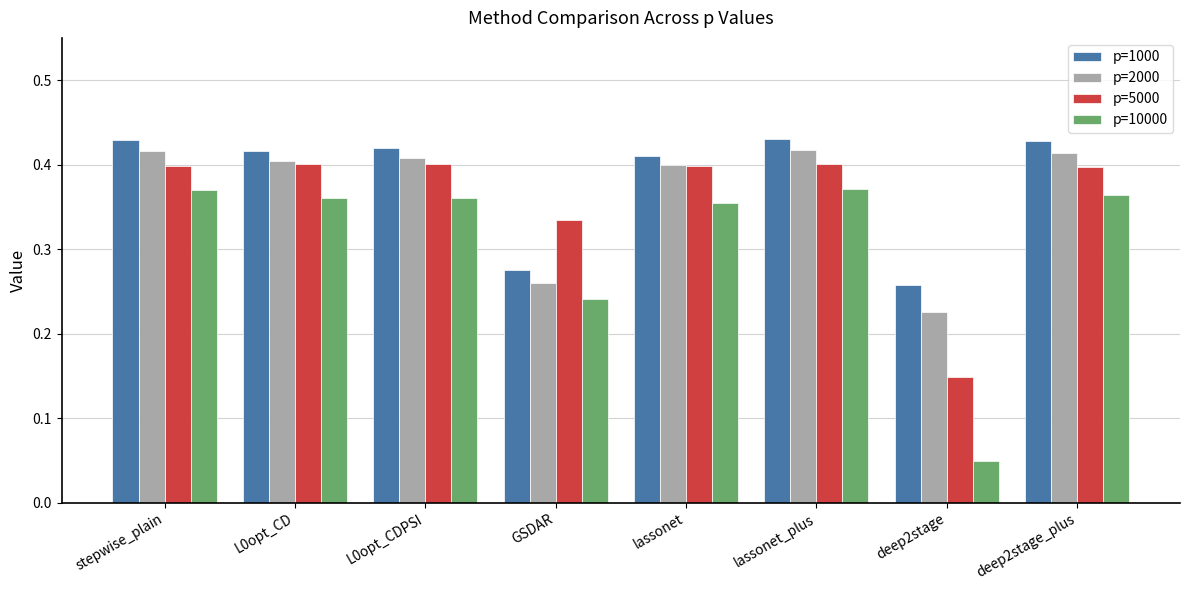

How many groups of bars are there?

8